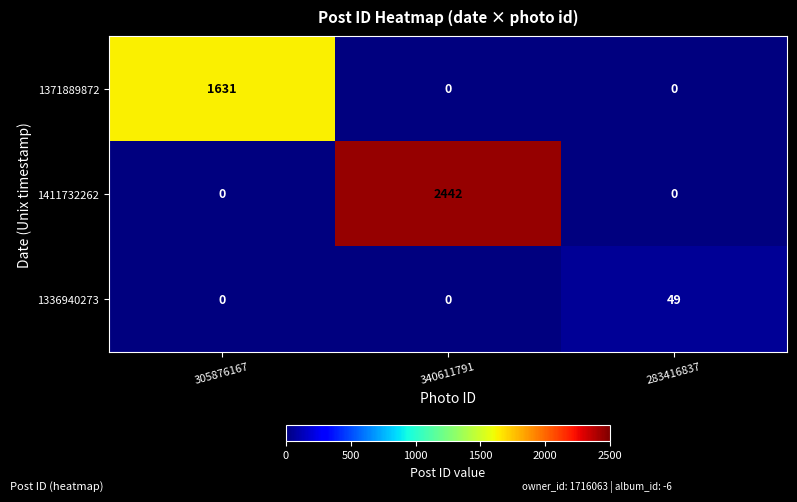

The 1371889872 series shows -852 at 283416837. True or false?

False